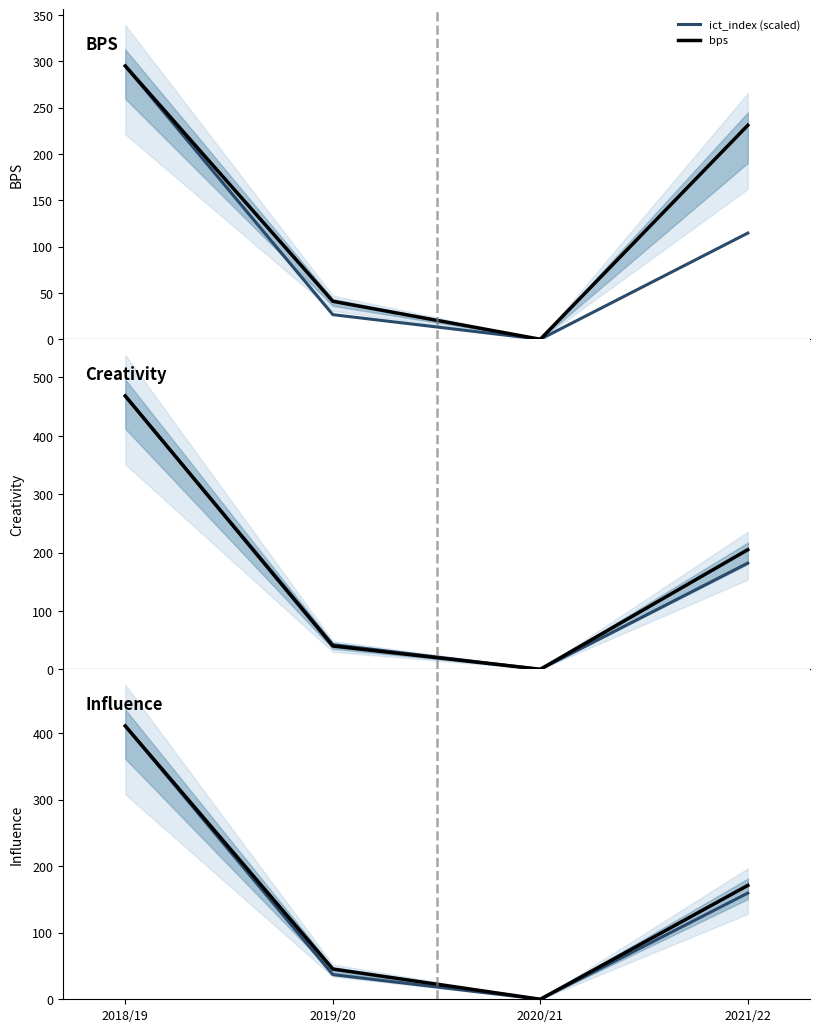

Reading left to right, extract all data points from this chart.

ict_index (scaled): 2018/19=410.4	2019/20=37.0	2020/21=0.0	2021/22=159.5
bps: 2018/19=295.0	2019/20=41.0	2020/21=0.0	2021/22=231.0
creativity: 2018/19=468.3	2019/20=39.9	2020/21=0.0	2021/22=204.9
influence: 2018/19=410.4	2019/20=45.4	2020/21=0.0	2021/22=171.0